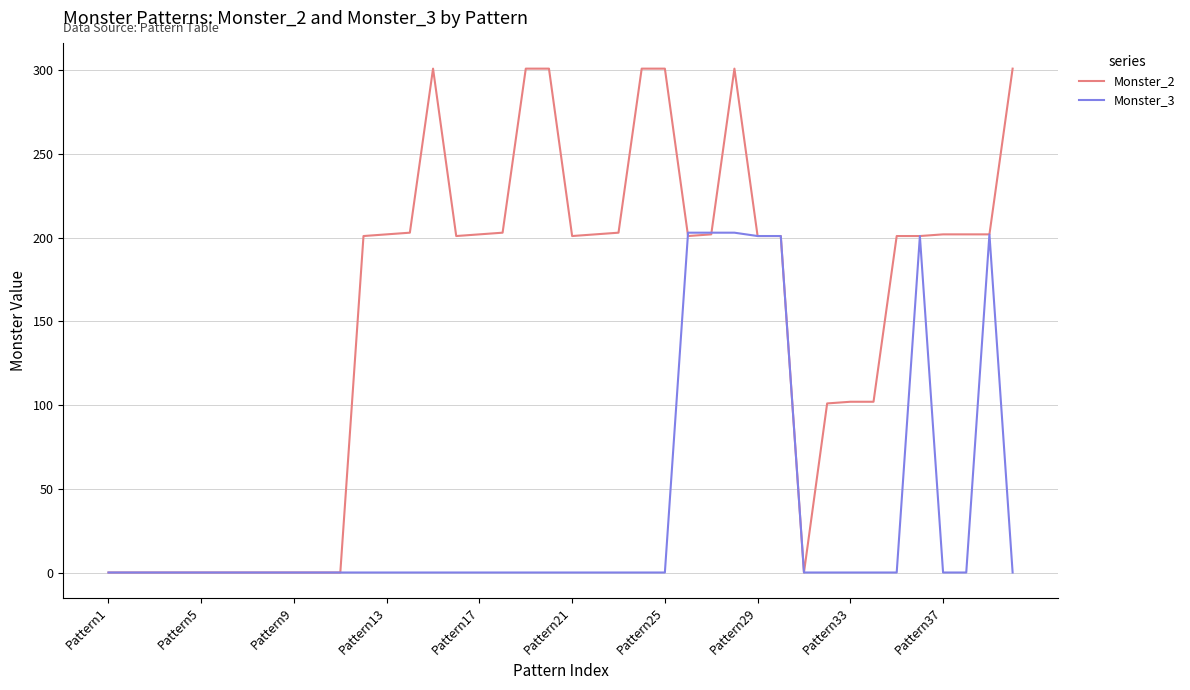

Which series has the widest spread of values?

Monster_2